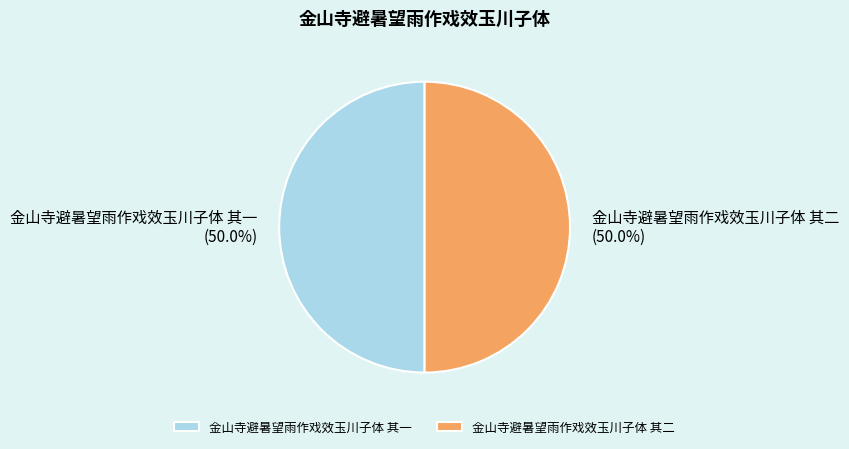

What percentage is NOT represented by 金山寺避暑望雨作戏效玉川子体 其一?

50.0%